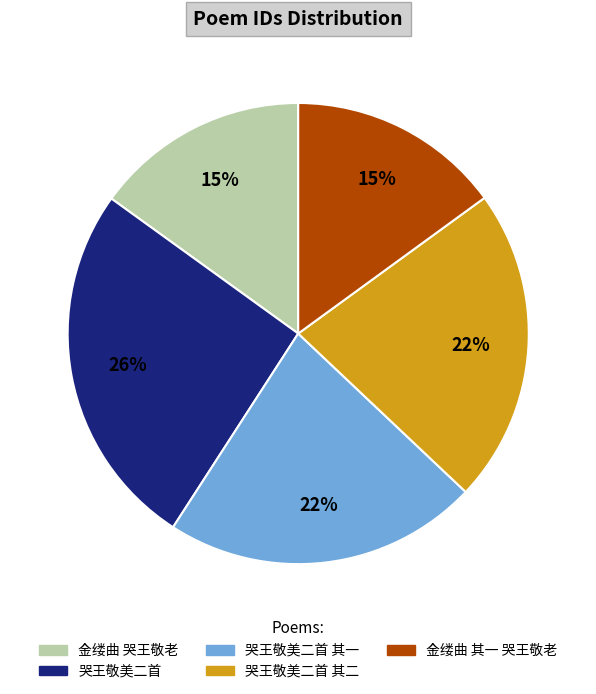

What percentage is the 哭王敬美二首 slice, to the nearest percent?

26%